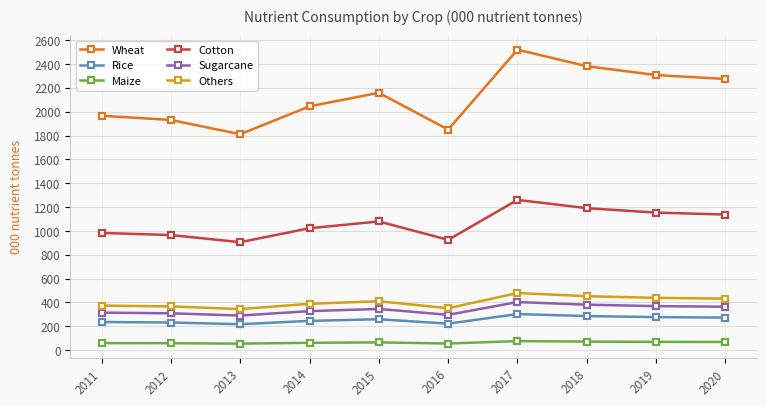

Rank the series at 2015 from lowest to highest value.

Maize, Rice, Sugarcane, Others, Cotton, Wheat